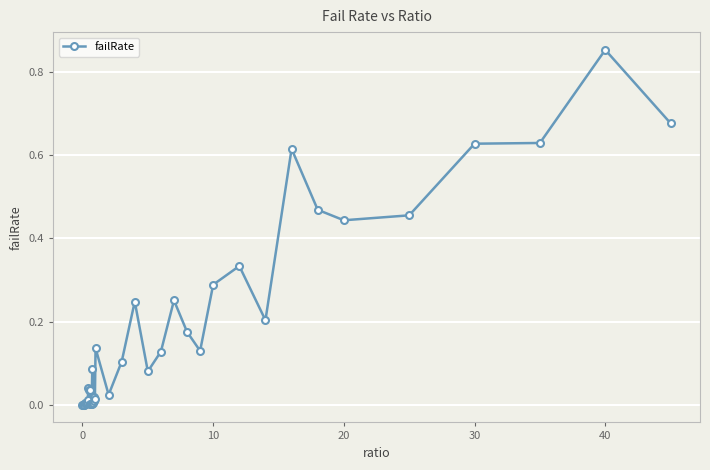

How many categories are shown in the chart?

40